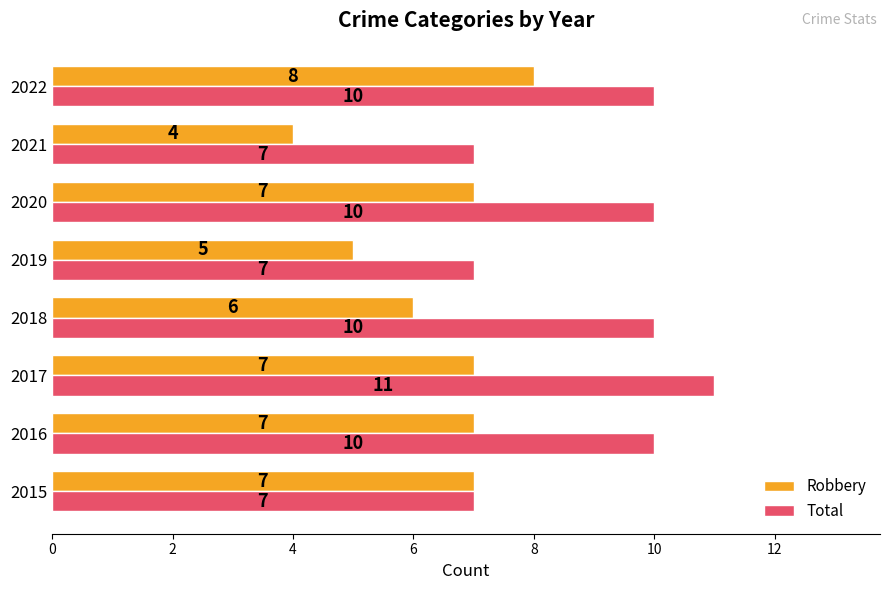

List the series in order of their peak value, lowest first.

Robbery, Total